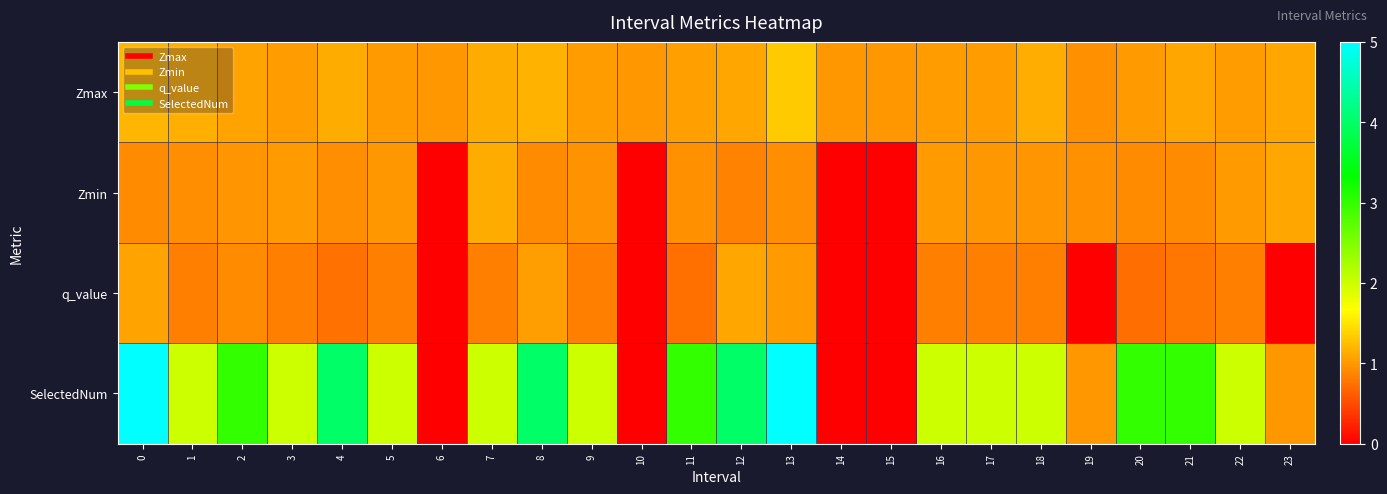

At 6, list the series in order from smallest to largest.

Zmin, q_value, SelectedNum, Zmax